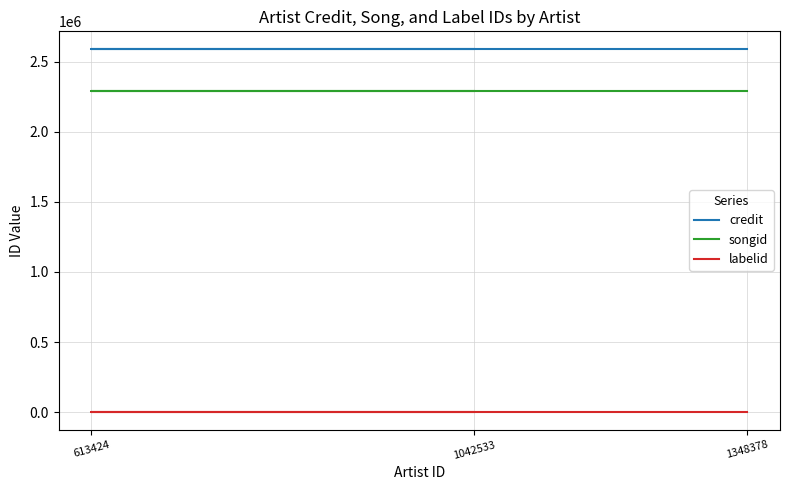

At which label is labelid closest to 3267?

1348378